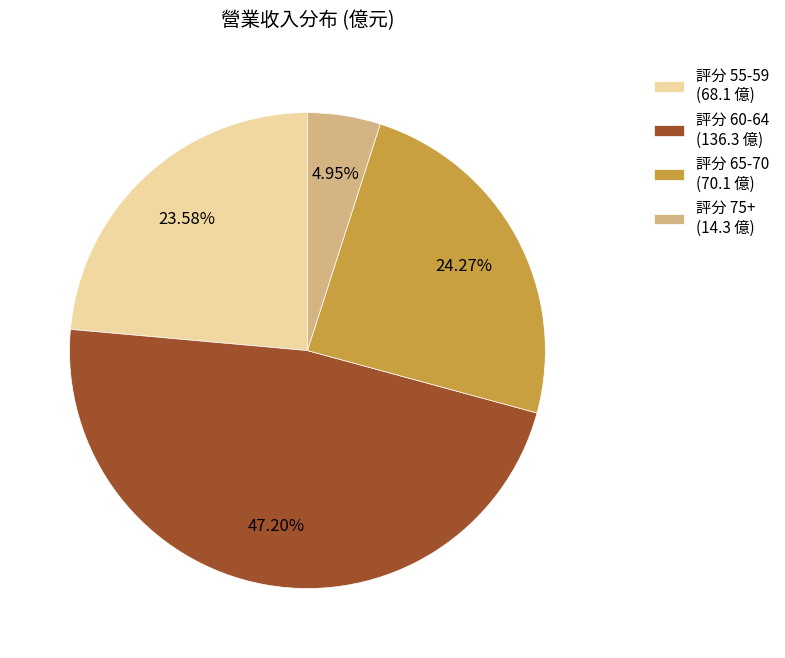

How many segments does this pie chart have?

4